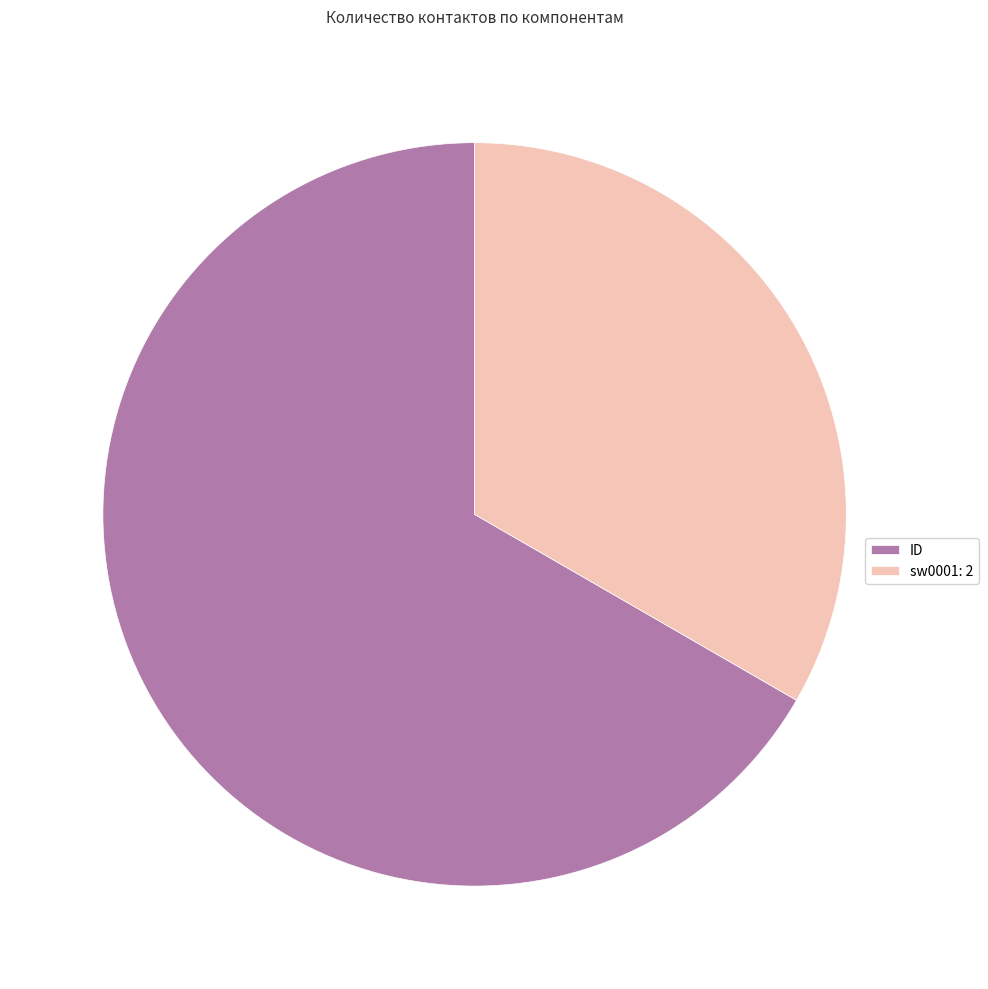

Which category accounts for the majority?

ID